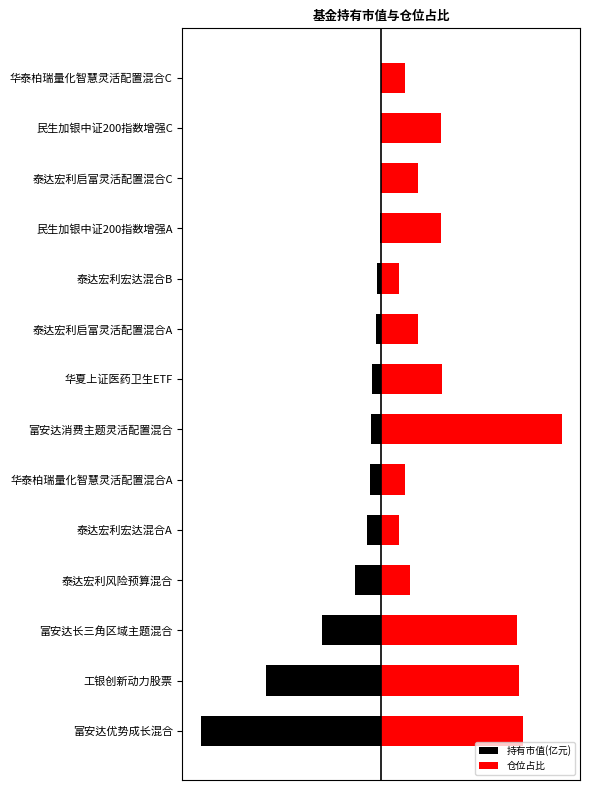

Which has a higher value, 民生加银中证200指数增强A or 泰达宏利启富灵活配置混合C?

泰达宏利启富灵活配置混合C